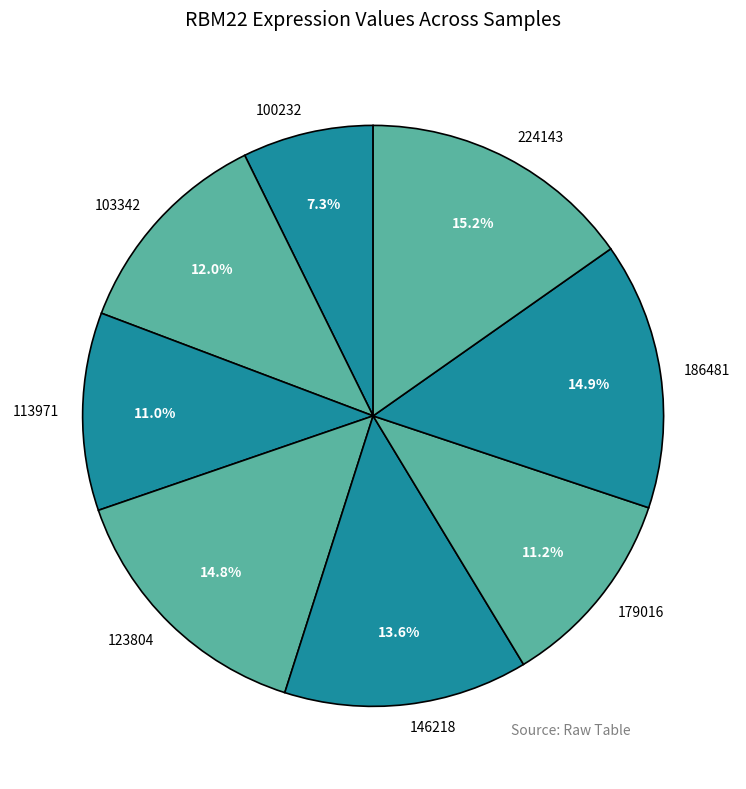

What is the total percentage of 179016 and 113971?

22.2%